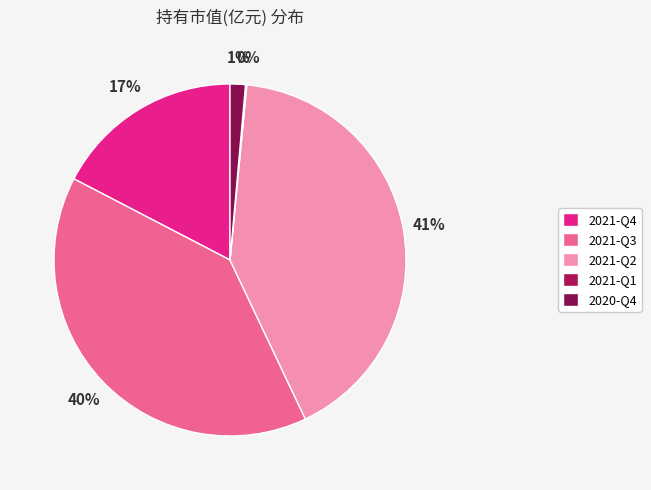

Rank the categories by value from lowest to highest.

2021-Q1, 2020-Q4, 2021-Q4, 2021-Q3, 2021-Q2